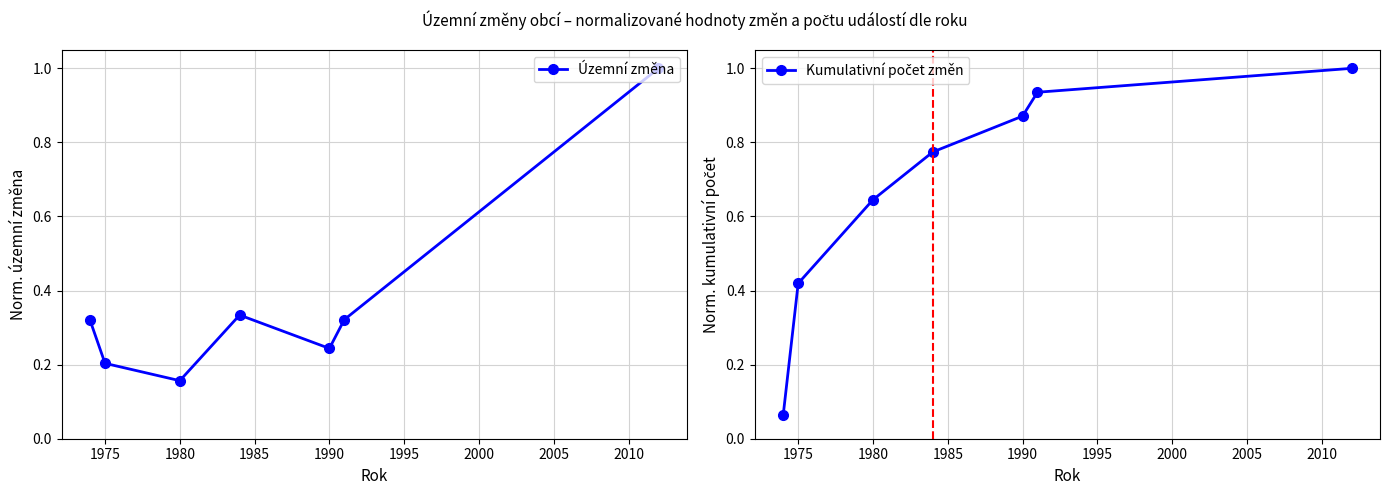

List the series in order of their peak value, lowest first.

Územní změna, Kumulativní počet změn